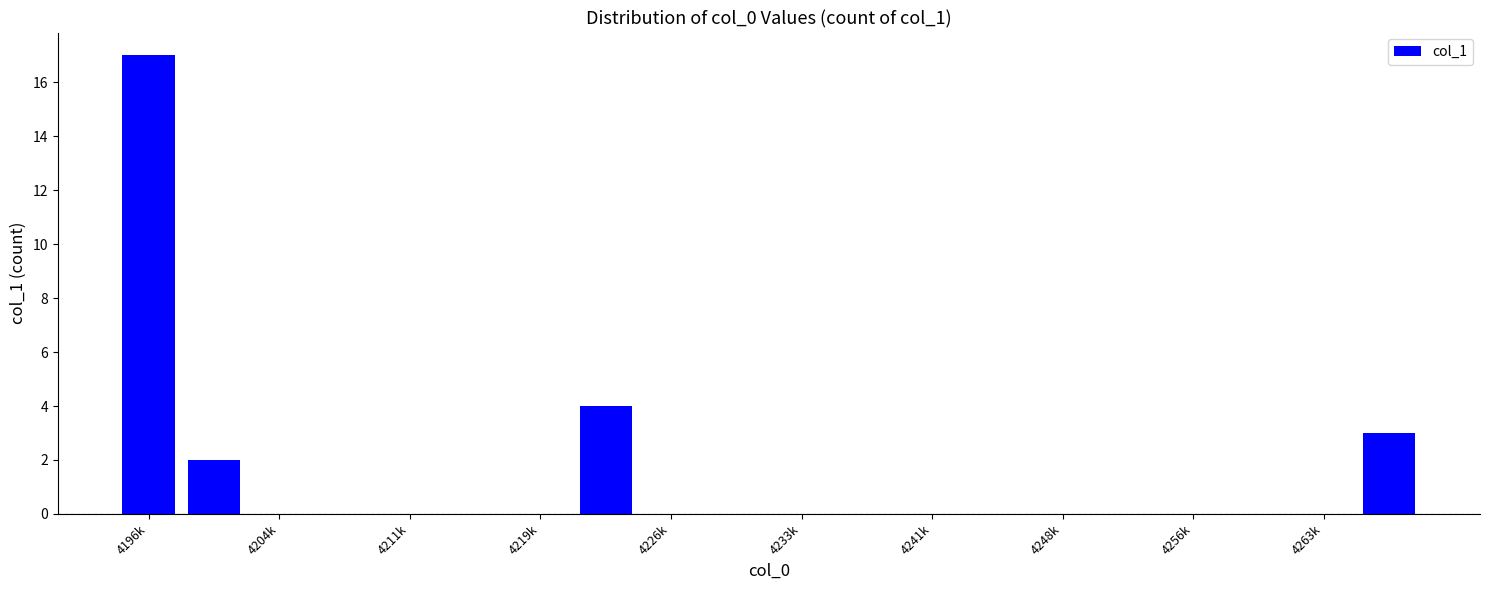

How many series are shown in this chart?

1